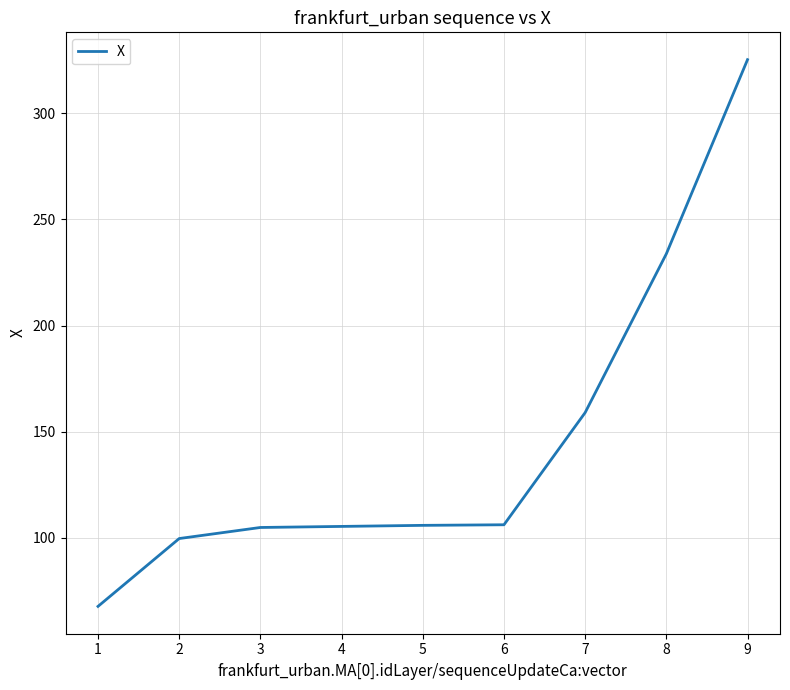

What value does the data have at 5?

105.9